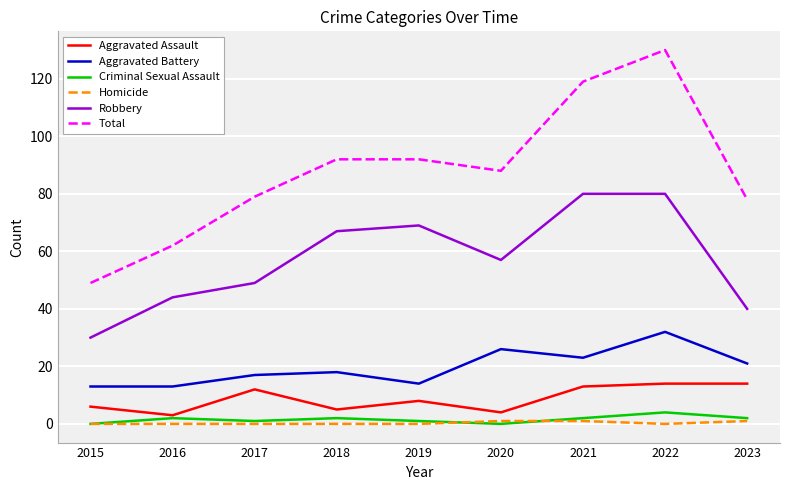

How many lines are shown in the chart?

6